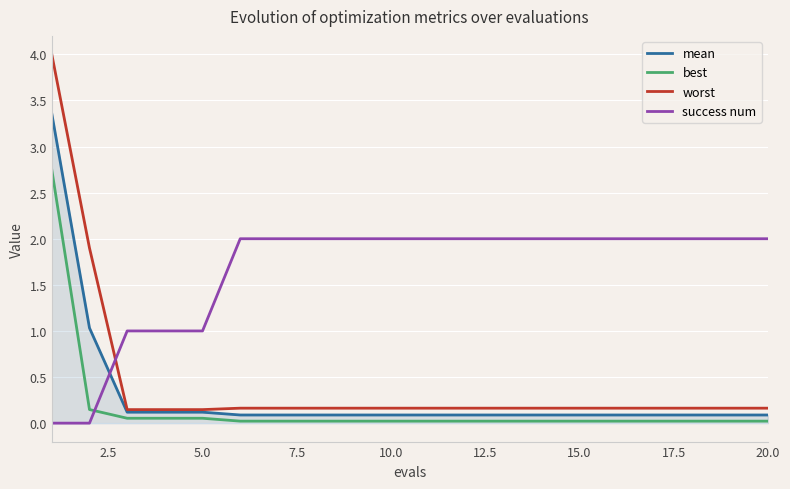

Does the chart have visible grid lines?

Yes